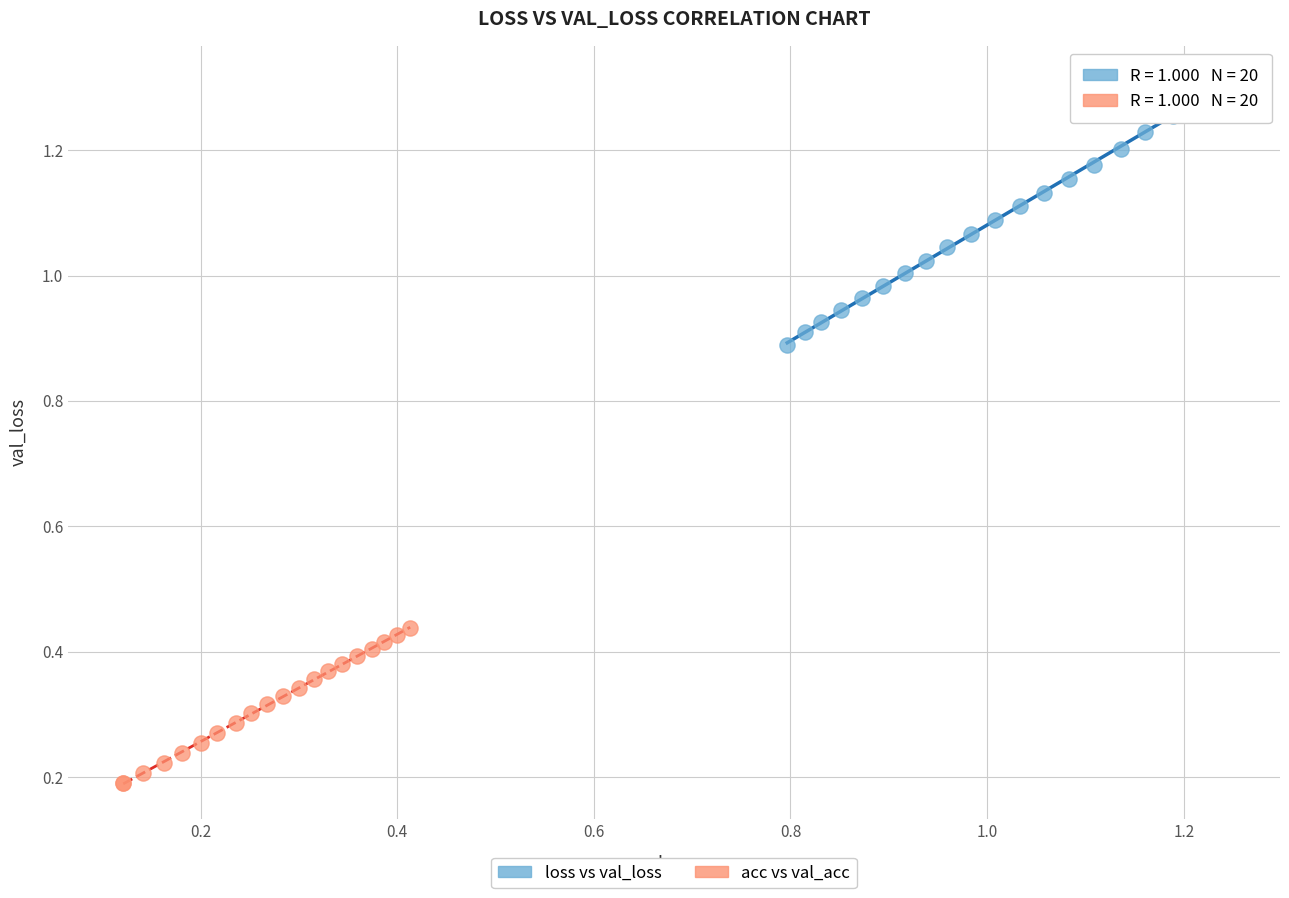

Which series has the largest Y range (max minus min)?

loss vs val_loss